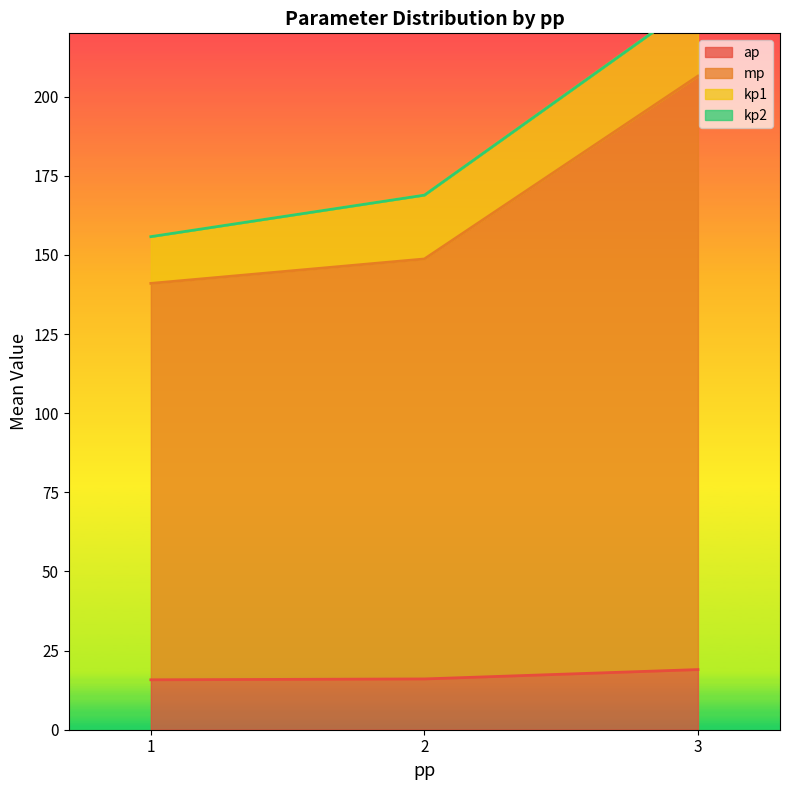

What is the sum of the ap values at 2 and 1?

31.8